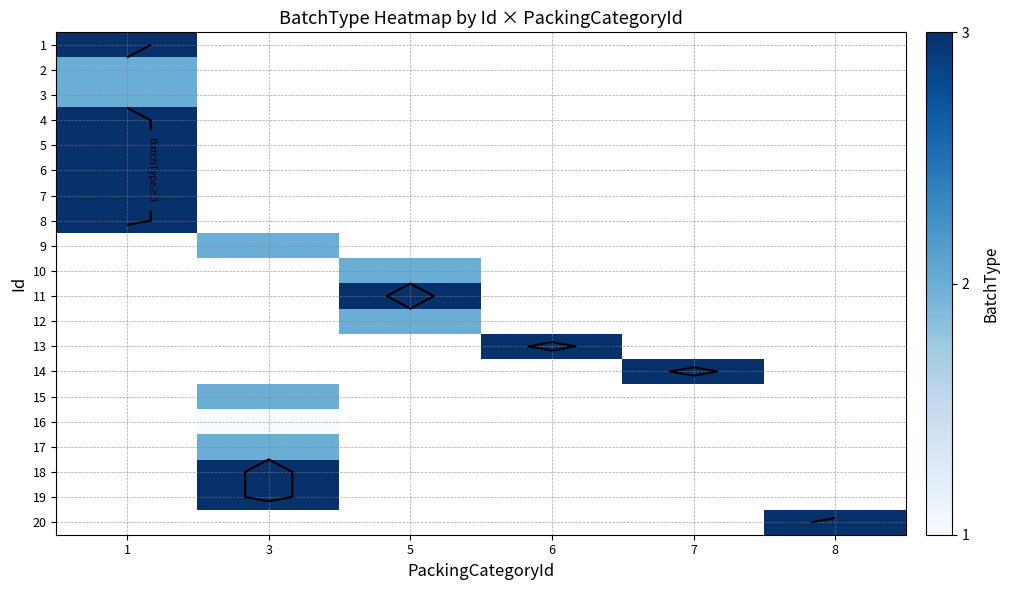

Which category has the lowest value across all series?

3